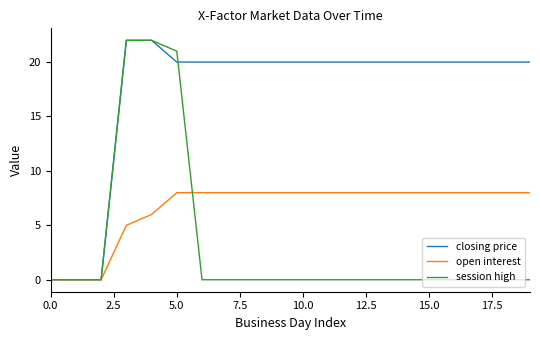

List the series in order of their overall mean, lowest first.

session high, open interest, closing price